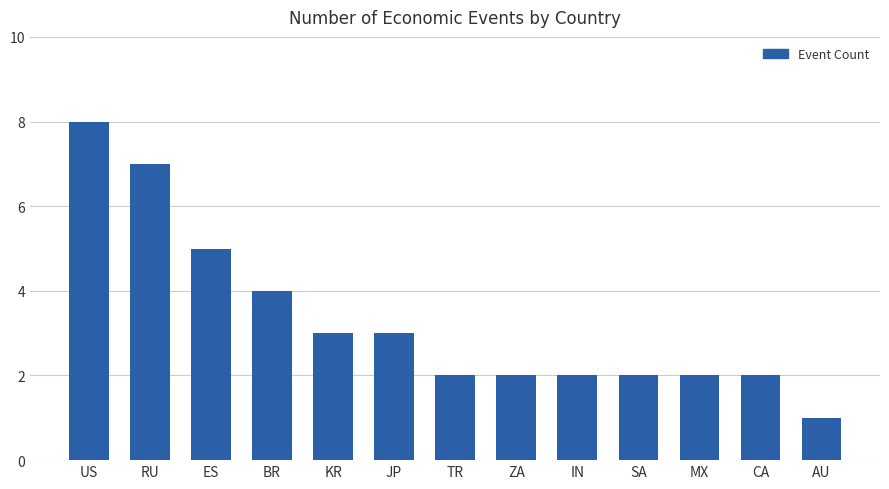

What is the label of the 4th bar from the left?

BR